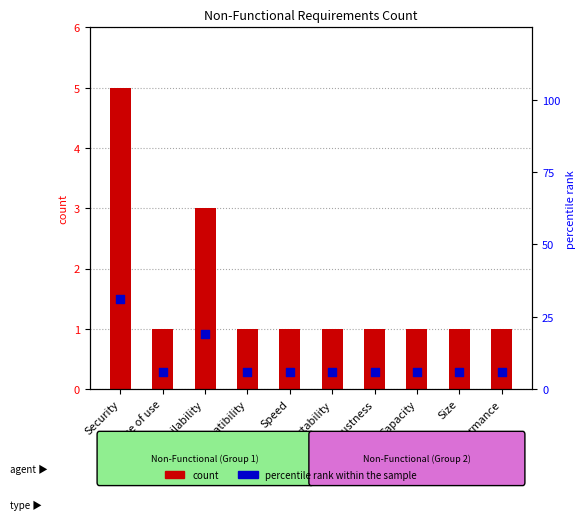

Is the value of percentile rank within the sample at Capacity greater than the value of count at Size?

Yes